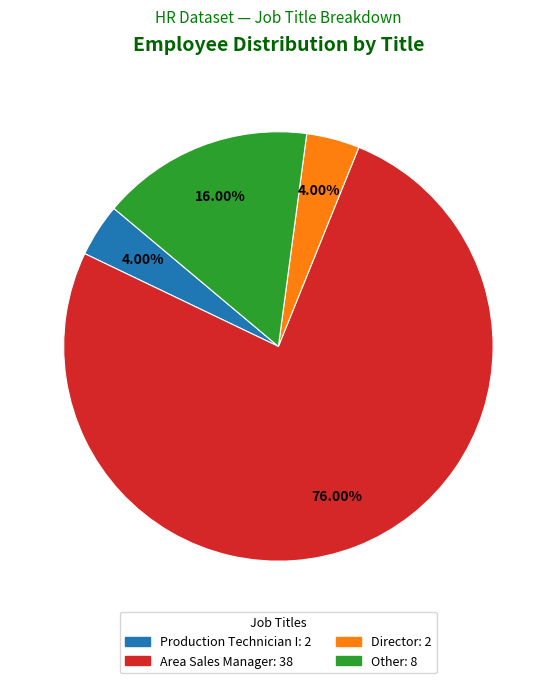

Is there a majority slice in this chart?

Yes